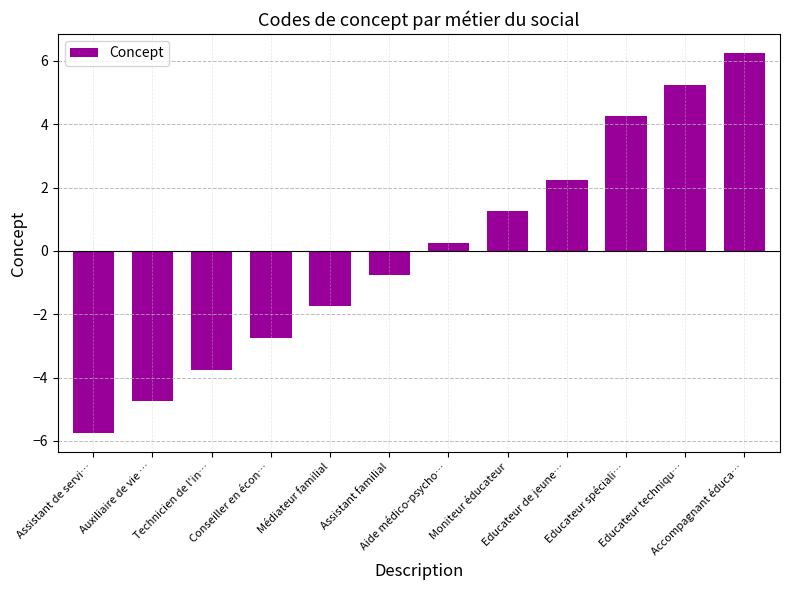

How many negative values are there?

6